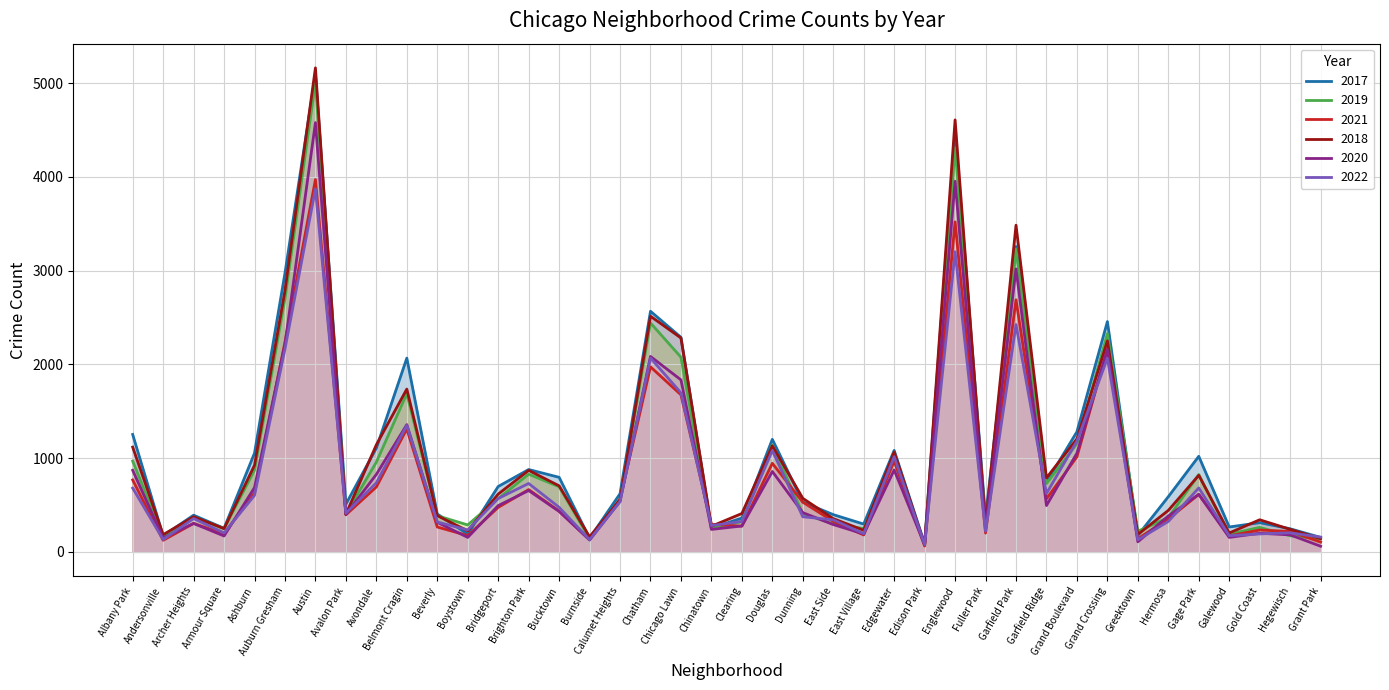

At which category is the sum across all series the highest?

Austin